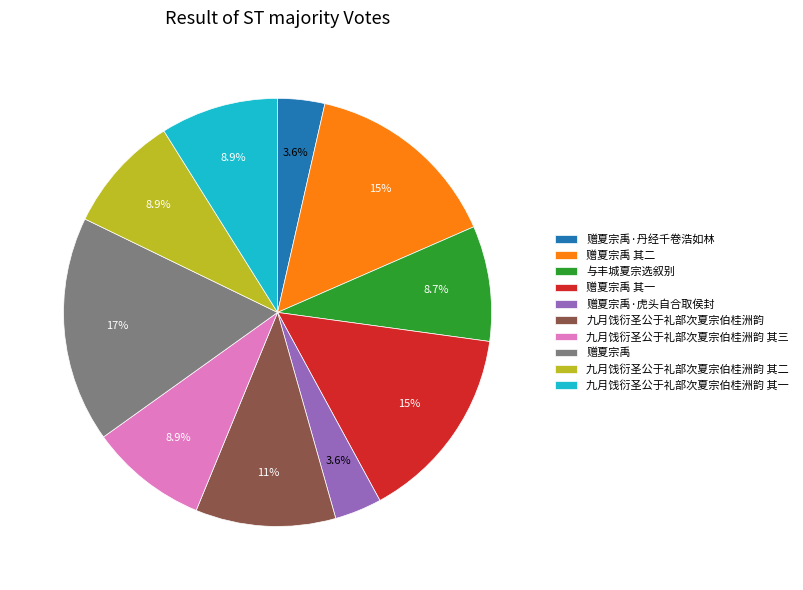

How many slices are in this pie chart?

10